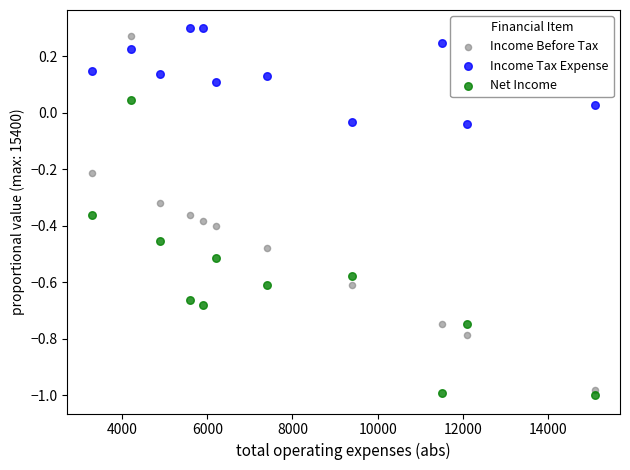

Which series reaches the maximum Y coordinate?

Income Tax Expense